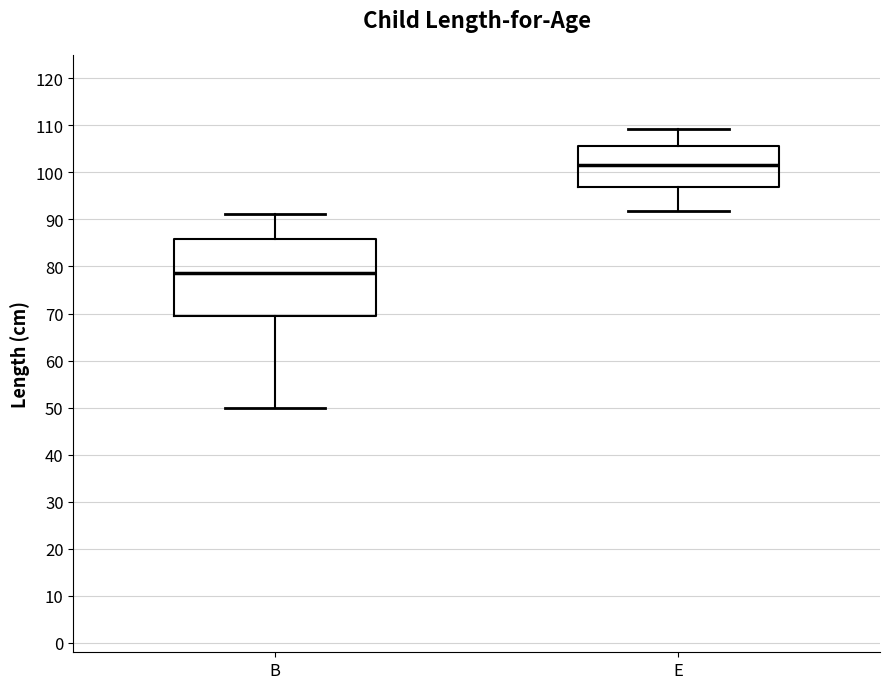

Which box has the highest median line?

E